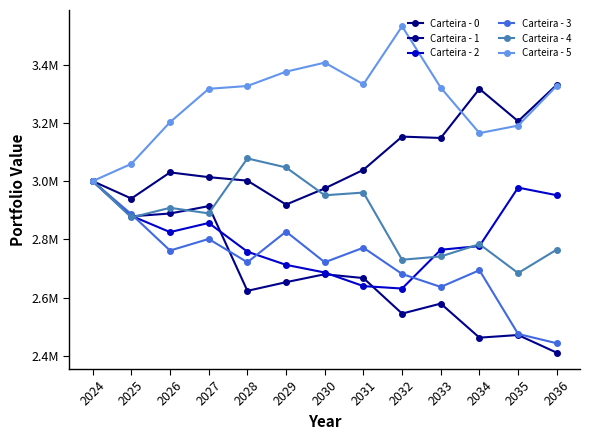

What is the difference between the highest and lowest values at 2028?

703622.8